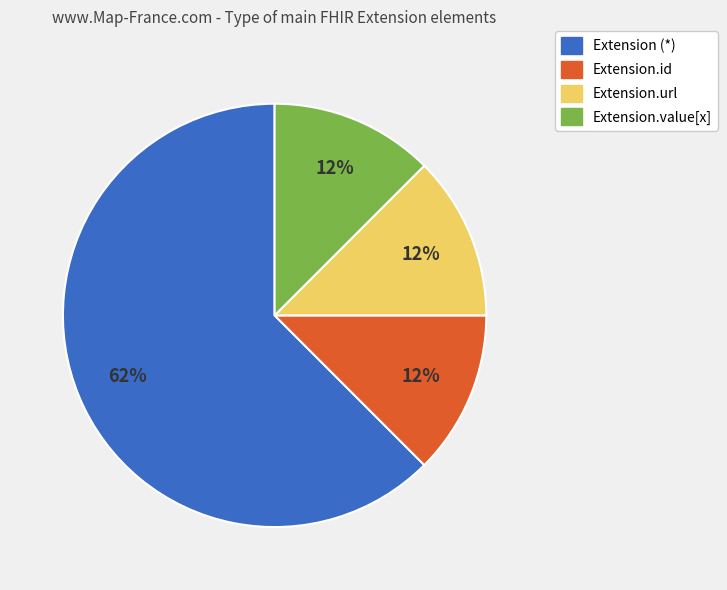

Is there any slice that represents more than half of the pie?

Yes